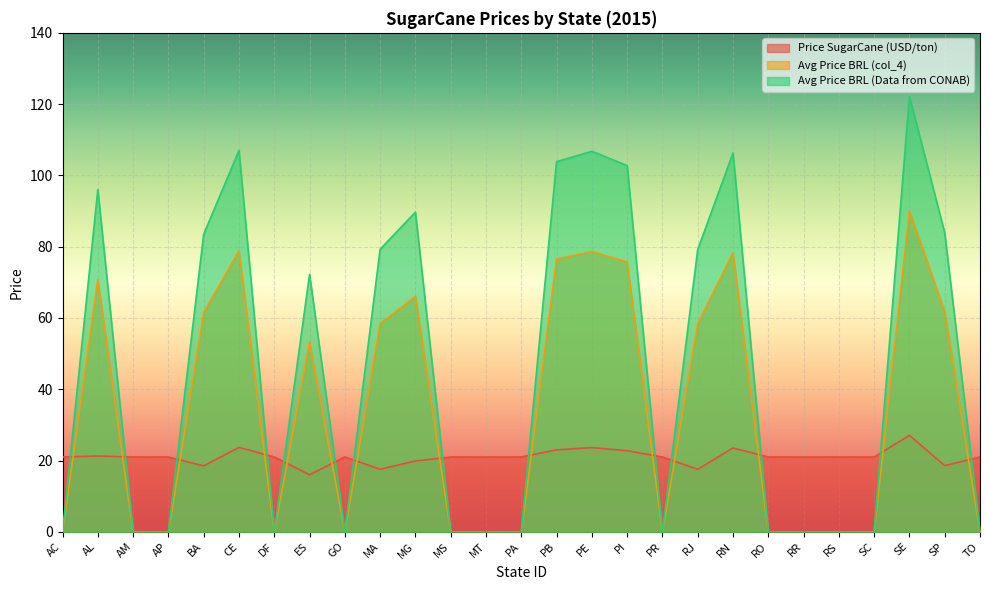

How many lines are shown in the chart?

3